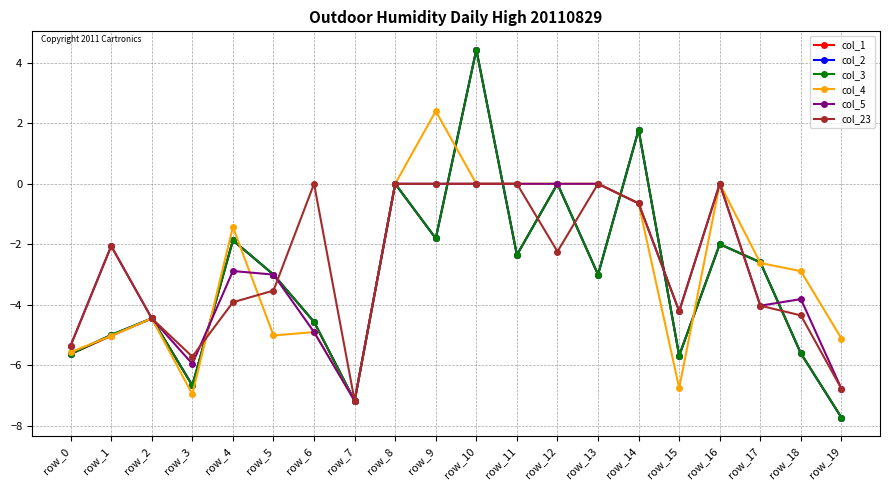

Reading left to right, extract all data points from this chart.

col_1: -5.6	-5.0	-4.4	-6.7	-1.9	-3.0	-4.6	-7.2	0.0	-1.8	4.4	-2.4	0.0	-3.0	1.8	-5.7	-2.0	-2.6	-5.6	-7.7
col_2: -5.6	-5.0	-4.4	-6.7	-1.9	-3.0	-4.6	-7.2	0.0	-1.8	4.4	-2.4	0.0	-3.0	1.8	-5.7	-2.0	-2.6	-5.6	-7.7
col_3: -5.6	-5.0	-4.4	-6.7	-1.9	-3.0	-4.6	-7.2	0.0	-1.8	4.4	-2.4	0.0	-3.0	1.8	-5.7	-2.0	-2.6	-5.6	-7.7
col_4: -5.6	-5.0	-4.4	-7.0	-1.4	-5.0	-4.9	-7.2	0.0	2.4	0.0	0.0	0.0	0.0	-0.6	-6.7	0.0	-2.6	-2.9	-5.1
col_5: -5.3	-2.1	-4.4	-5.9	-2.9	-3.0	-4.9	-7.2	0.0	0.0	0.0	0.0	0.0	0.0	-0.6	-4.2	0.0	-4.0	-3.8	-6.8
col_23: -5.3	-2.1	-4.4	-5.7	-3.9	-3.5	0.0	-7.2	0.0	0.0	0.0	0.0	-2.2	0.0	-0.6	-4.2	0.0	-4.0	-4.3	-6.8